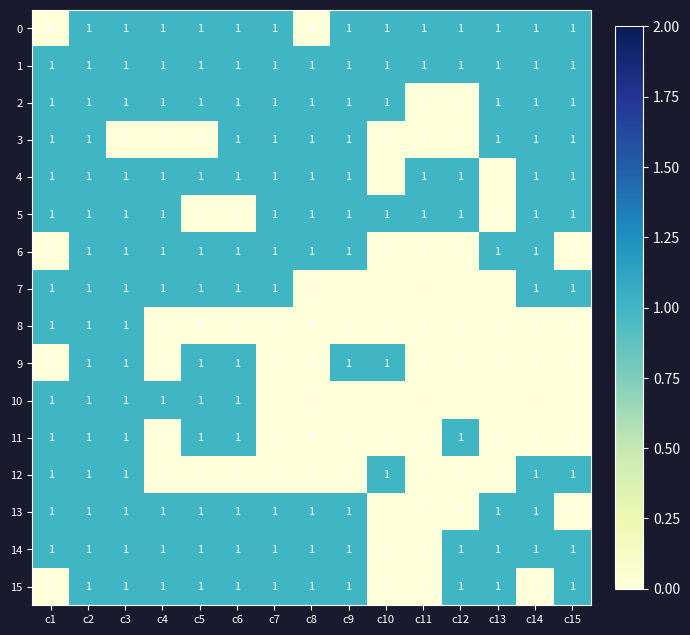

Which series has the largest total across all categories?

1